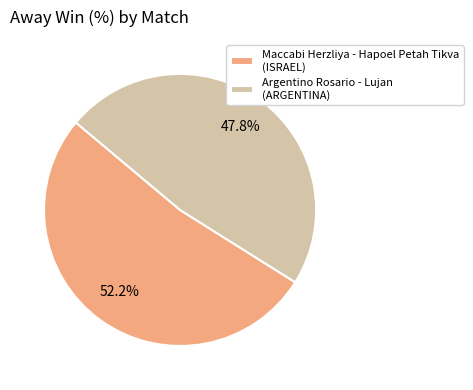

To the nearest percent, what is the difference between the largest and smallest slice percentages?

4%